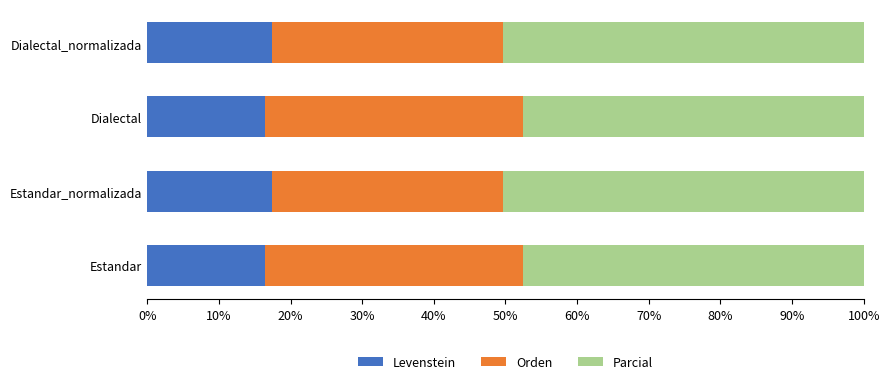

What is the average value of the Levenstein series?

16.9